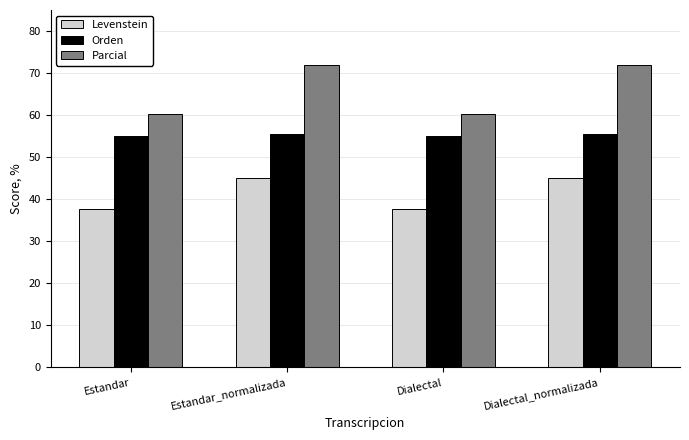

The value of Levenstein at Estandar_normalizada is 14.9. True or false?

False